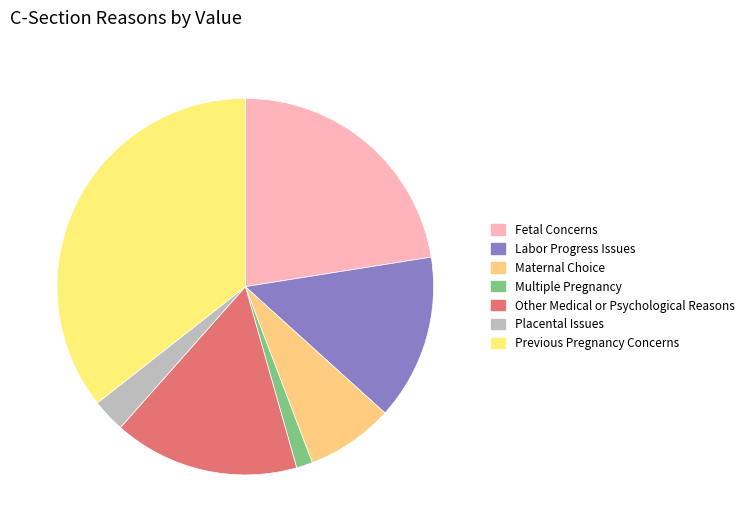

Does any single category account for the majority?

No